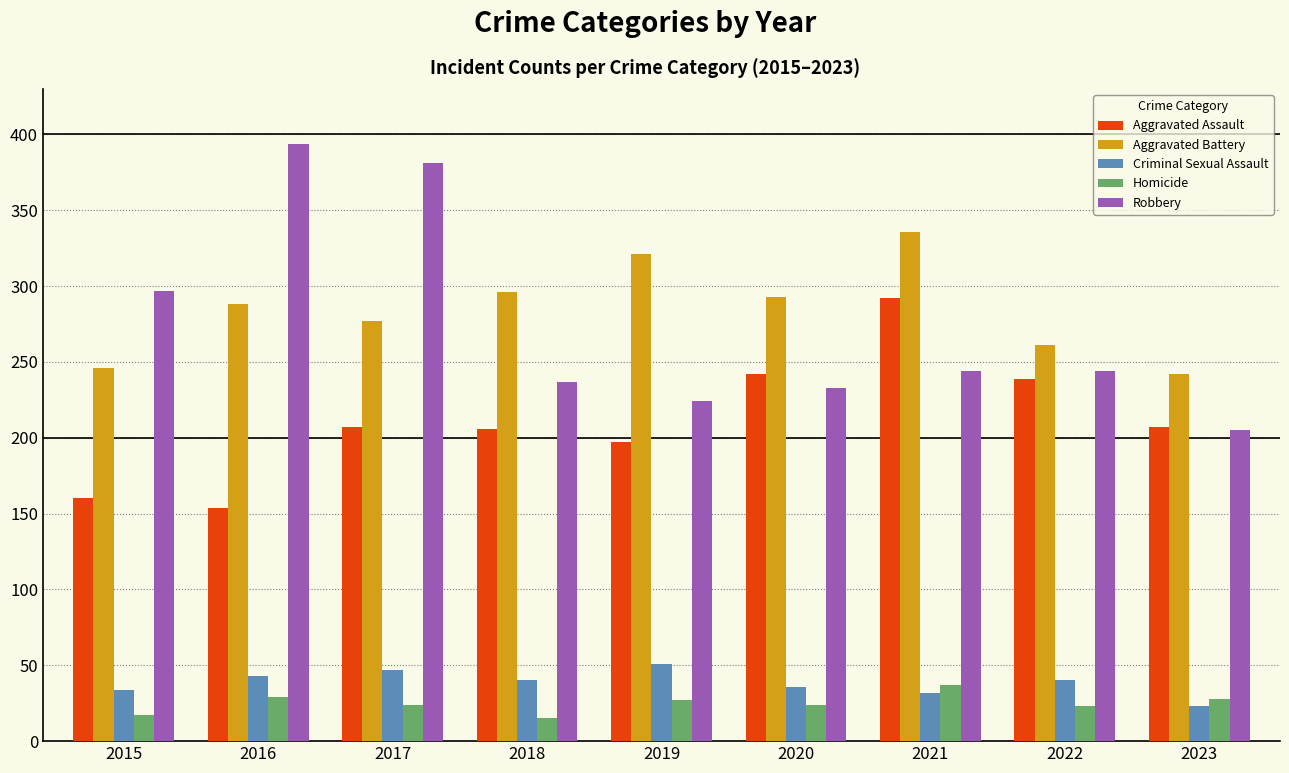

What is the value of the Homicide bar at the 7th from the left?

37